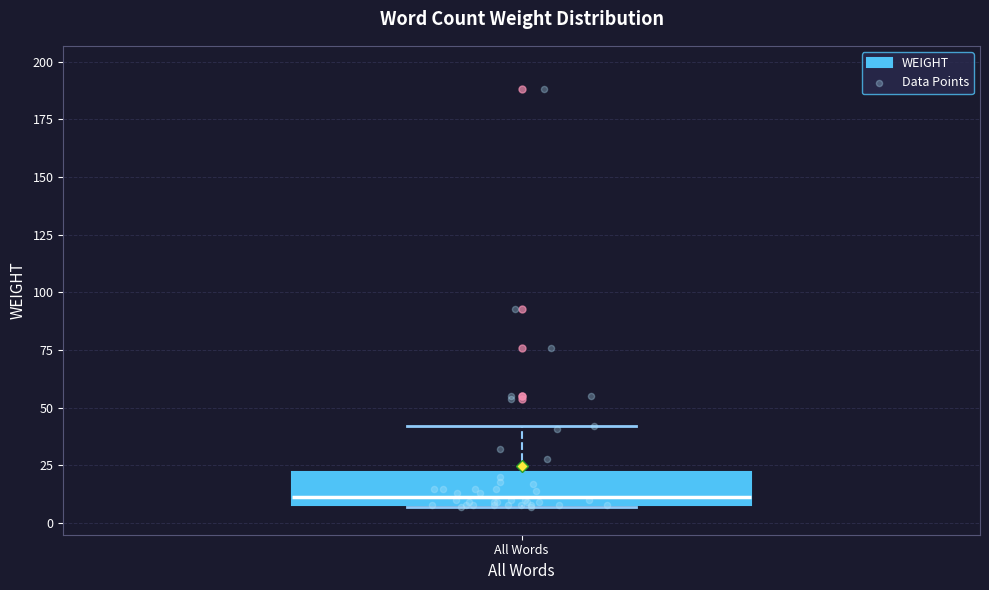

Read this box plot against the y-axis: the position of the median line, the range covered by the box, and the ends of both whiskers. The values are not printed on the chart, so give them approximately, as read against the axis.

median 10 (just above the box's lower edge), box 10 to 20, whiskers 5 to 40